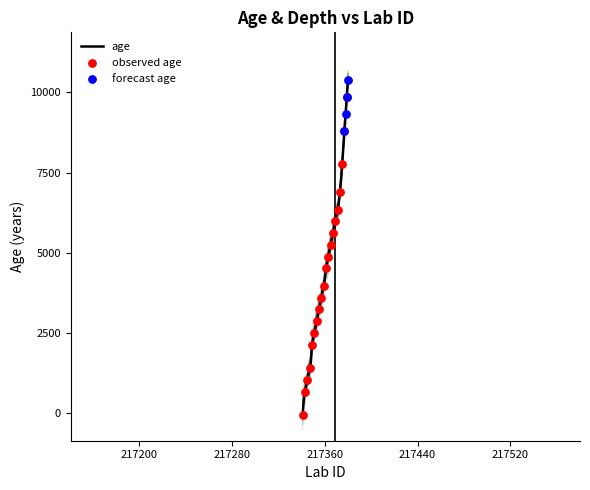

At which category is the sum across all series the highest?

217380